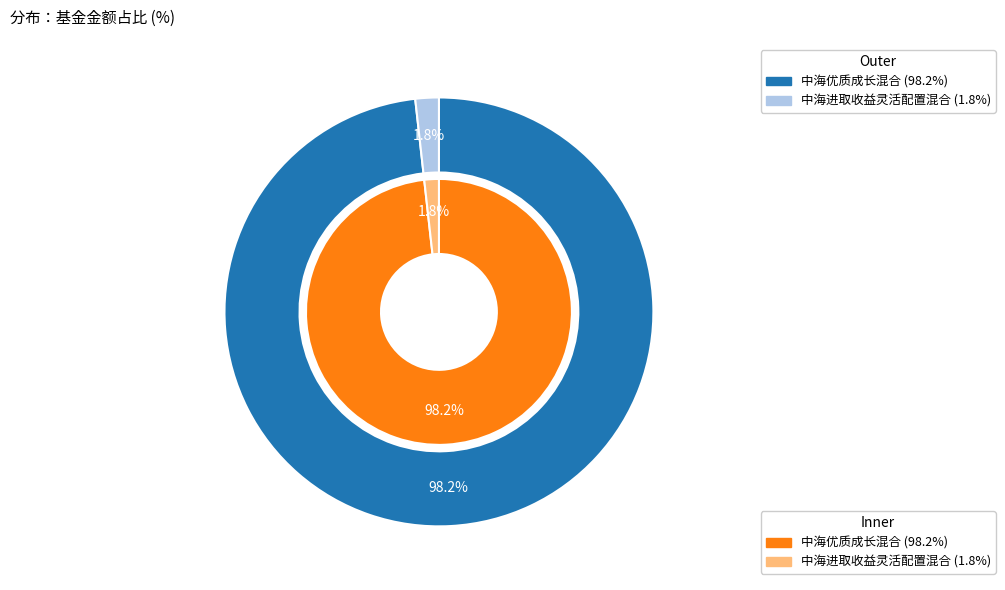

Do 中海优质成长混合 and 中海进取收益灵活配置混合 together represent more than half of the pie?

Yes